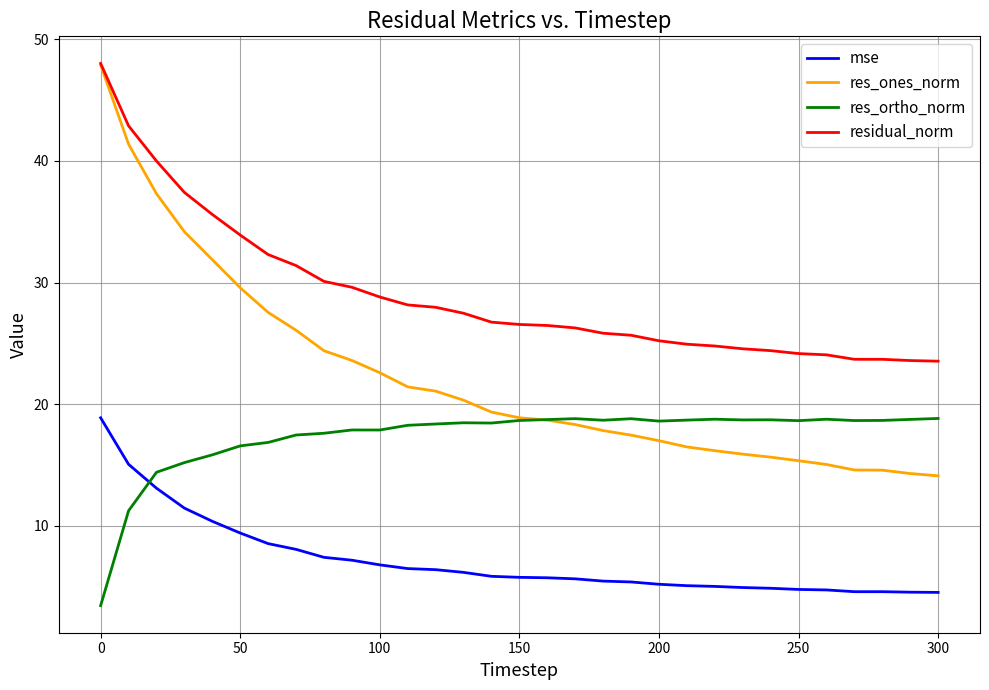

Rank the series by their average value, from highest to lowest.

residual_norm, res_ones_norm, res_ortho_norm, mse